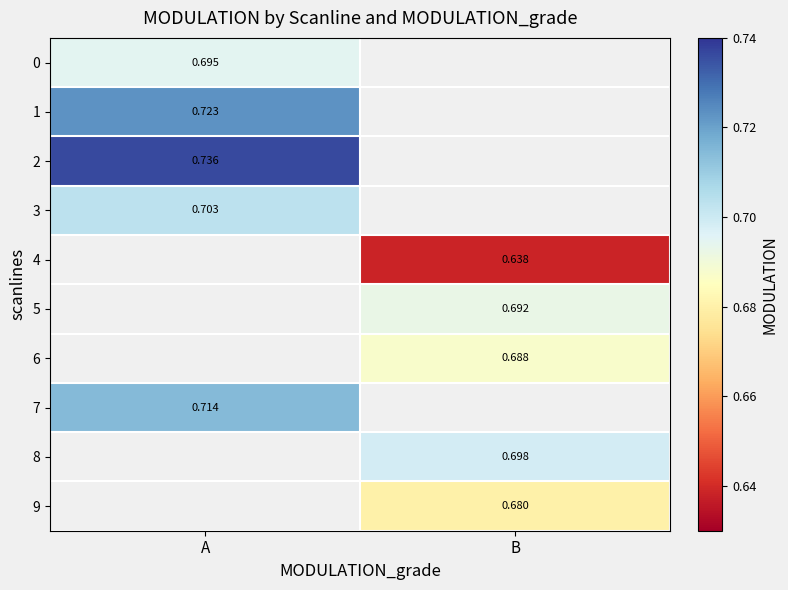

Is it true that 0 equals 0.7 at A?

True